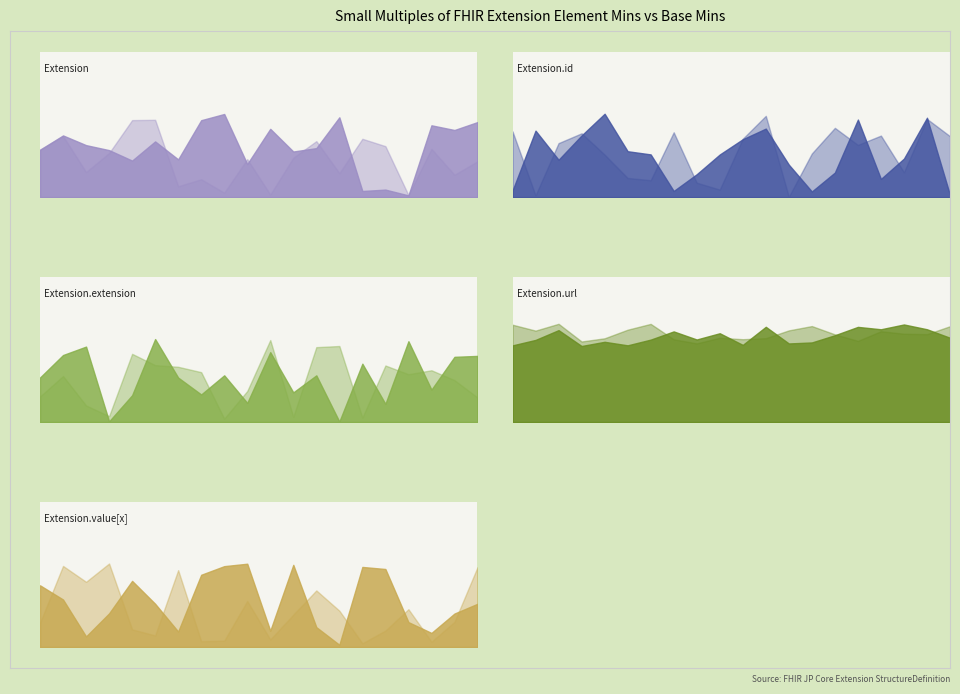

Reading right to left, what are all the values shown in this chart?

Extension: 0	0
Extension.id: 0	0
Extension.extension: 0	0
Extension.url: 1	1
Extension.value[x]: 0	0